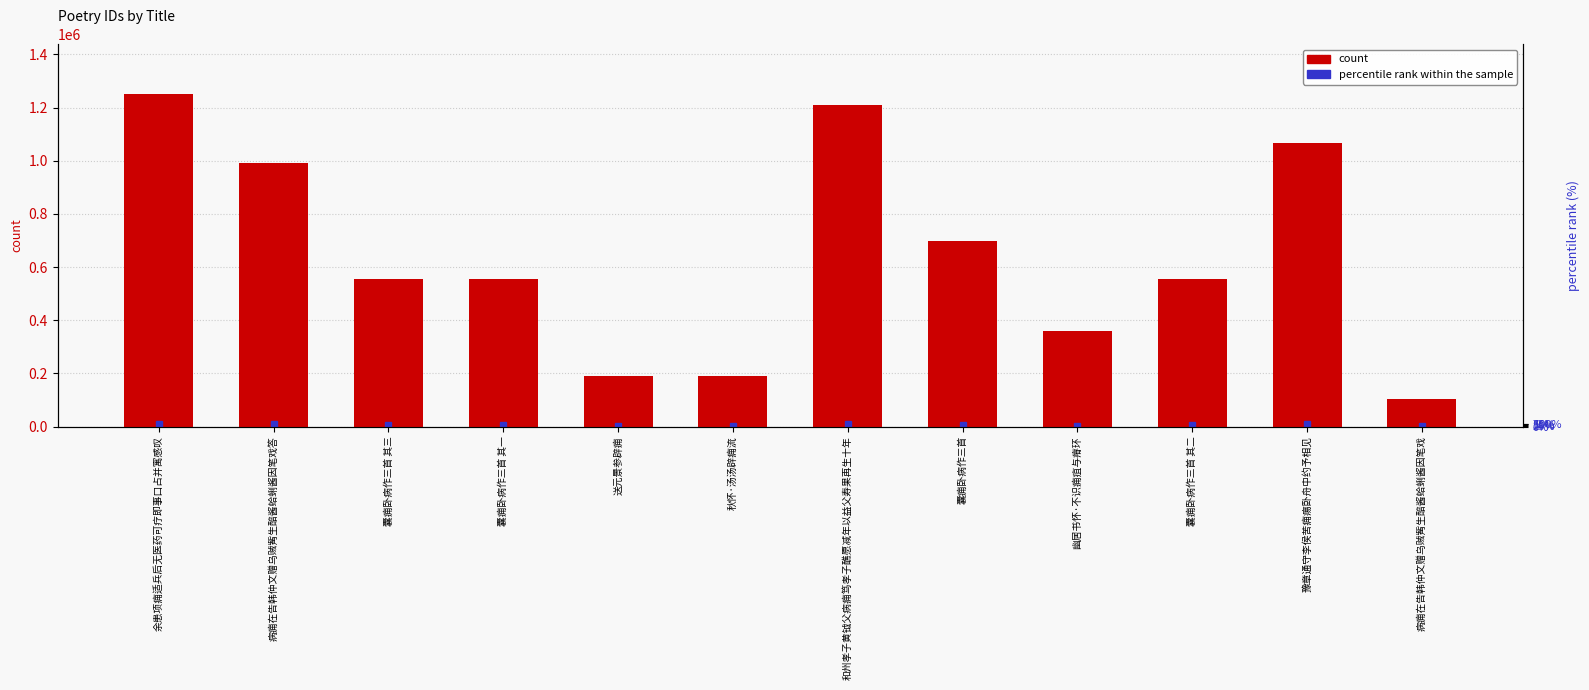

Which has a higher value, 和州孝子黄钺父病痈笃孝子醮愿减年以益父寿果再生十年 or 囊痈卧病作三首 其三?

和州孝子黄钺父病痈笃孝子醮愿减年以益父寿果再生十年